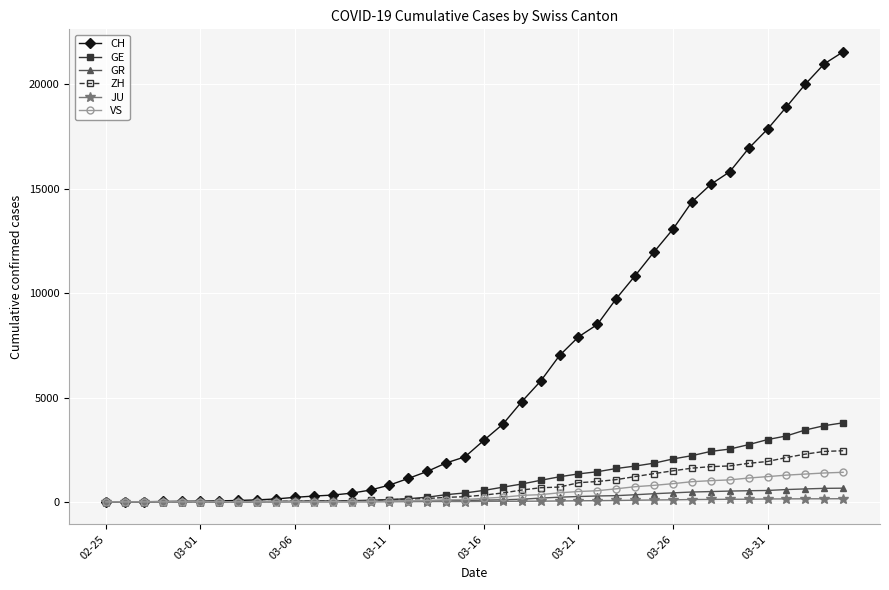

What is the highest value of the GE series?

3788